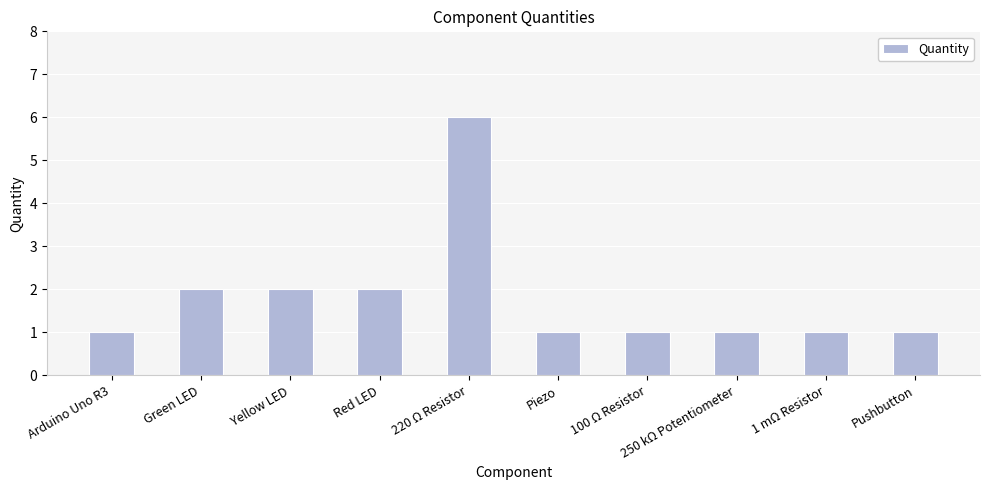

What is the label of the 1st bar from the right?

Pushbutton